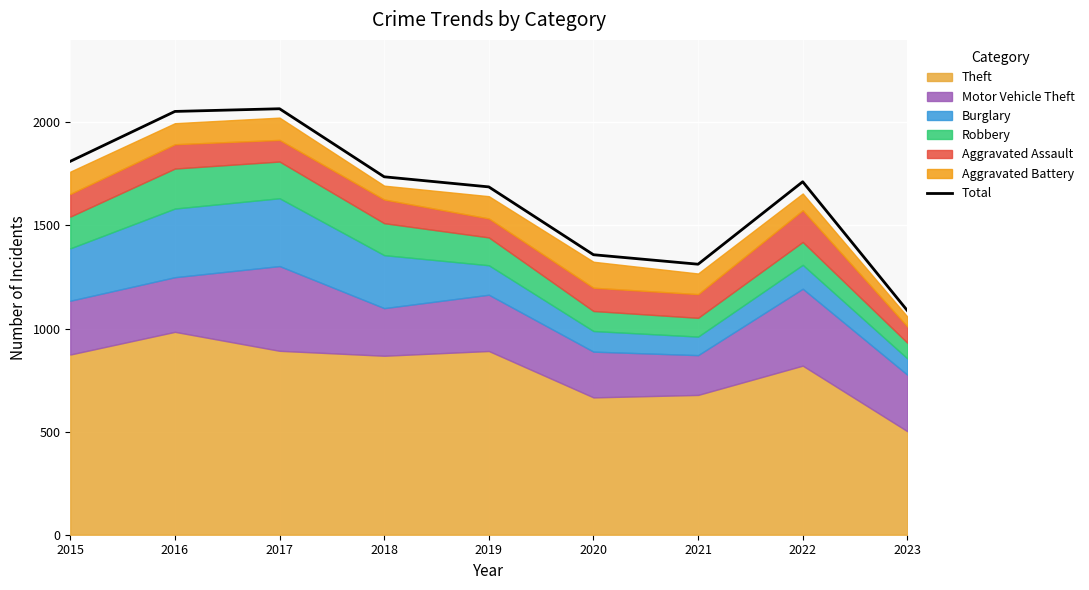

Reading left to right, list all the values displayed in this chart.

2015=1811	2016=2053	2017=2066	2018=1736	2019=1687	2020=1358	2021=1312	2022=1712	2023=1087